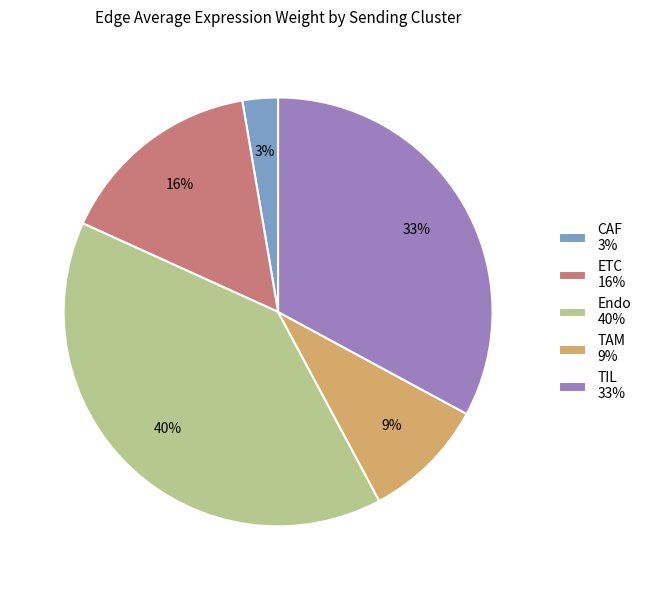

True or false: ETC 16% accounts for 16% of the total.

True